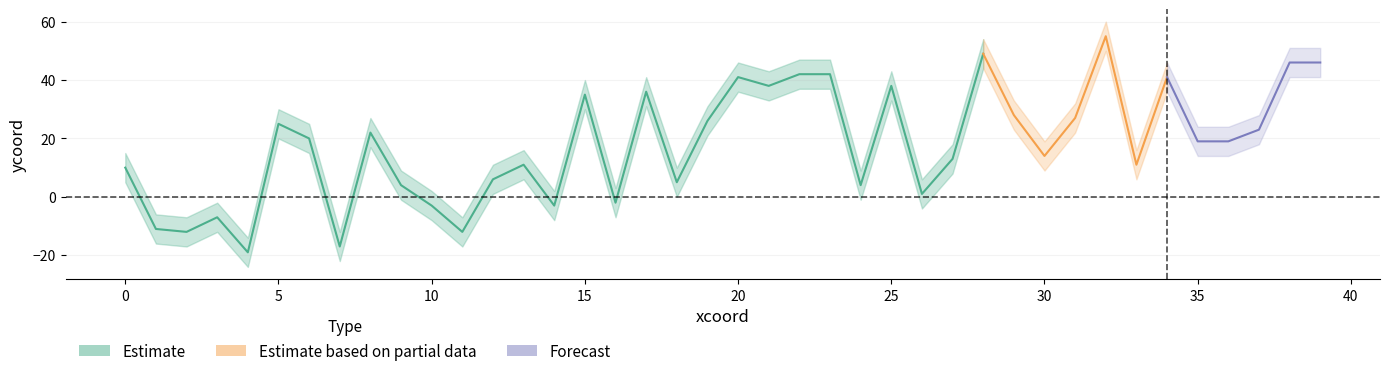

What is the value of the estimate_upper point at the 17th from the left?

3